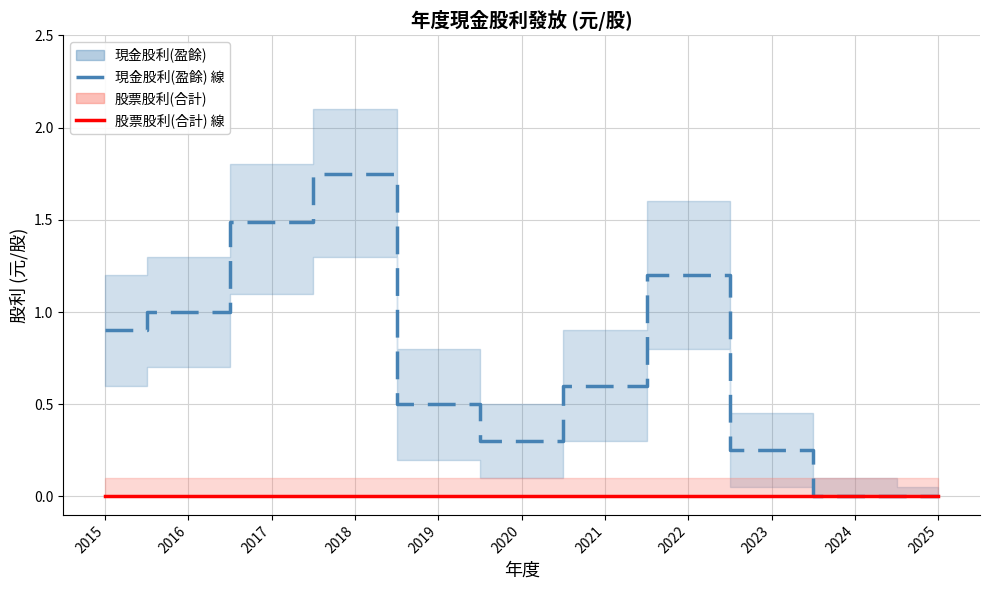

The 現金股利(盈餘) 線 series shows 0.9 at 2015. True or false?

True